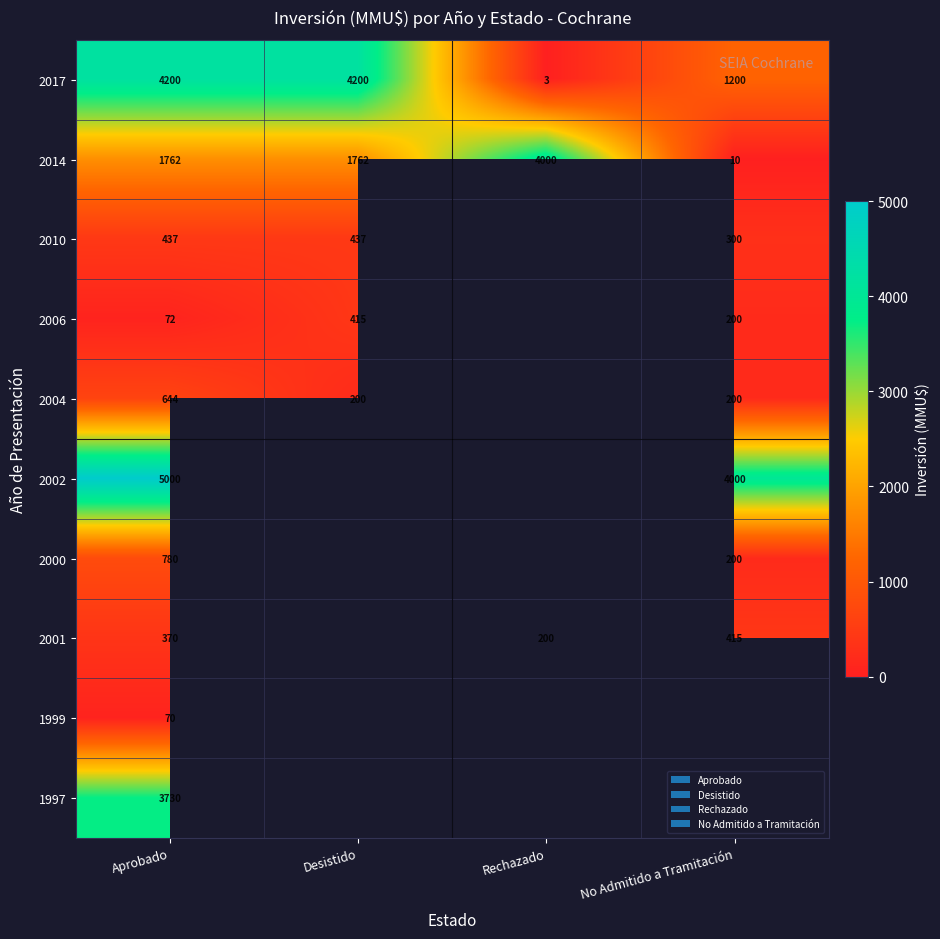

What is the sum of the 2006 values at Desistido and Aprobado?

487